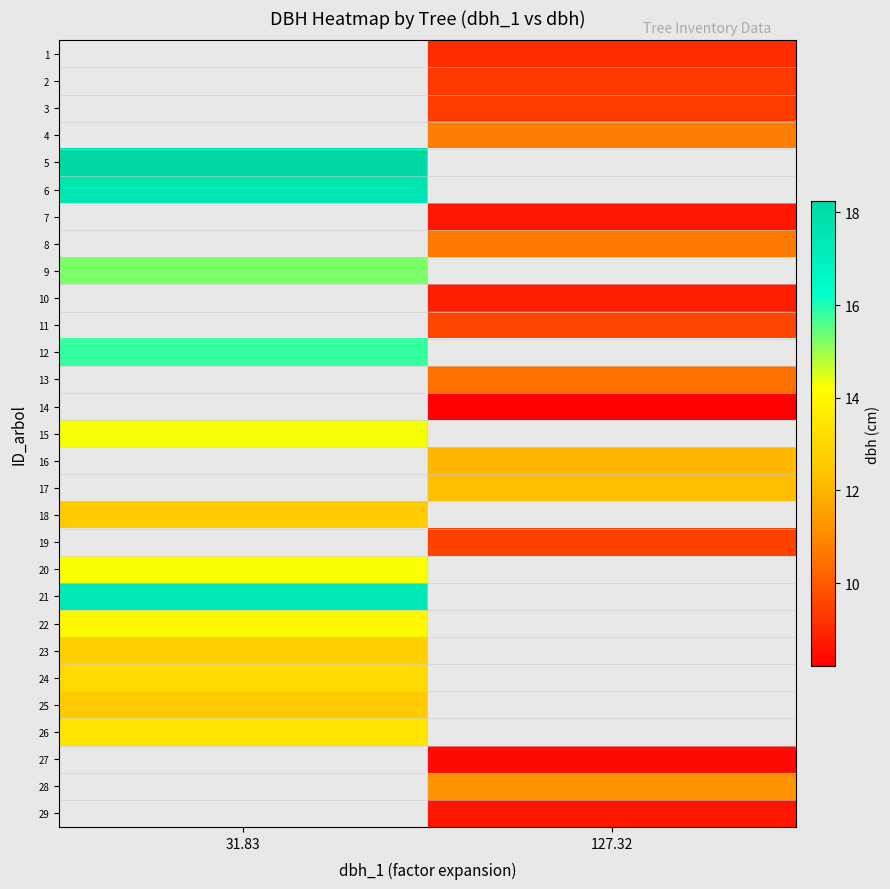

The value of 4 at 127.32 is 14.7. True or false?

False